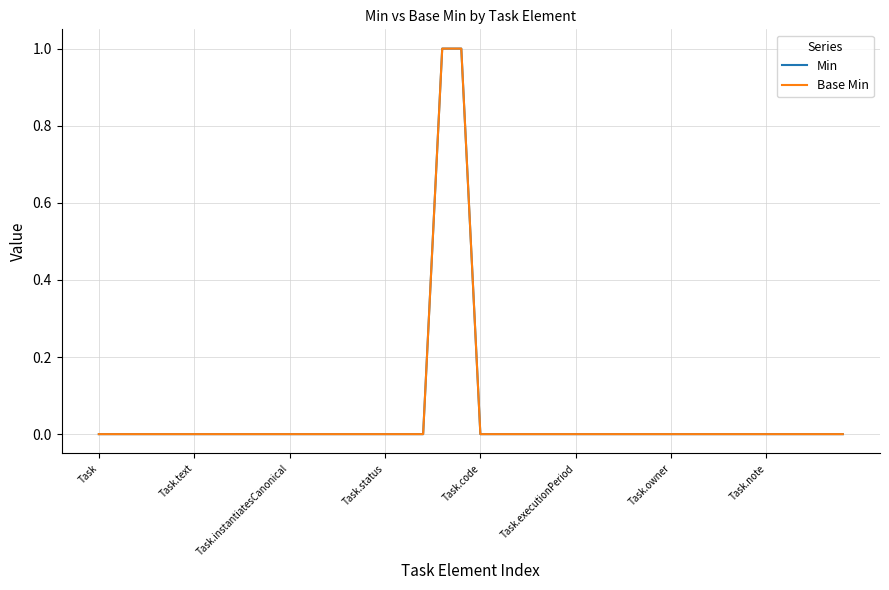

What is the highest value of the Min series?

1